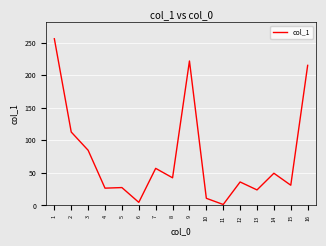

Where does the data first go above 42?

1